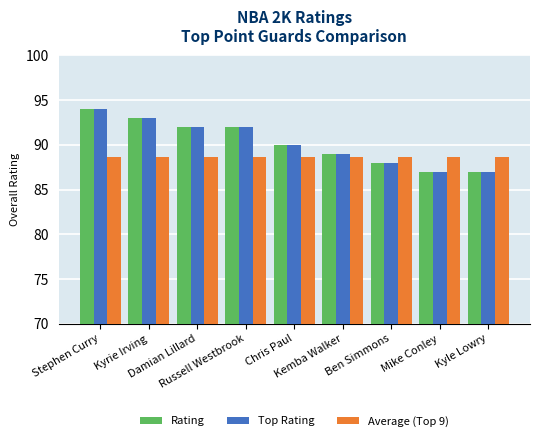

True or false: Average (Top 9) has a value of 88.7 at Mike Conley.

True